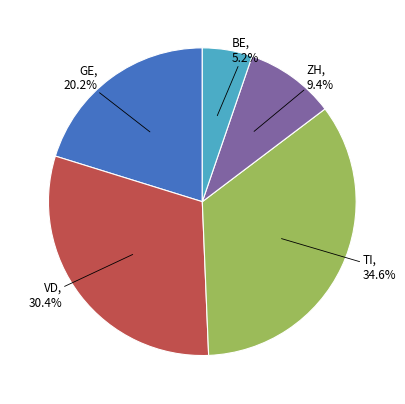

Is there any slice that represents more than half of the pie?

No